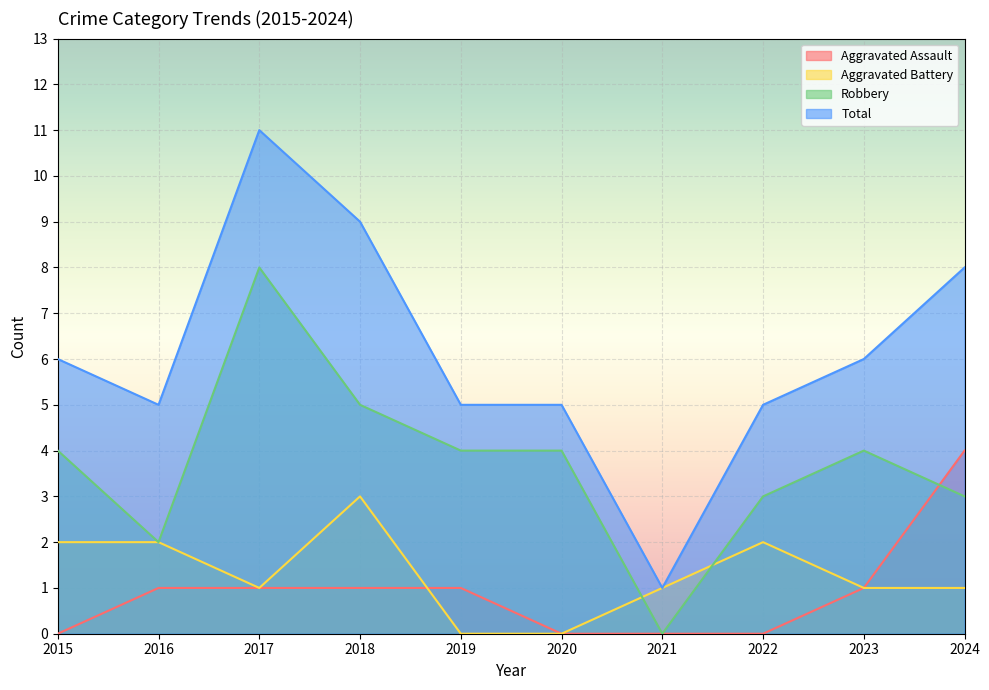

The Robbery series shows 3 at 2018. True or false?

False